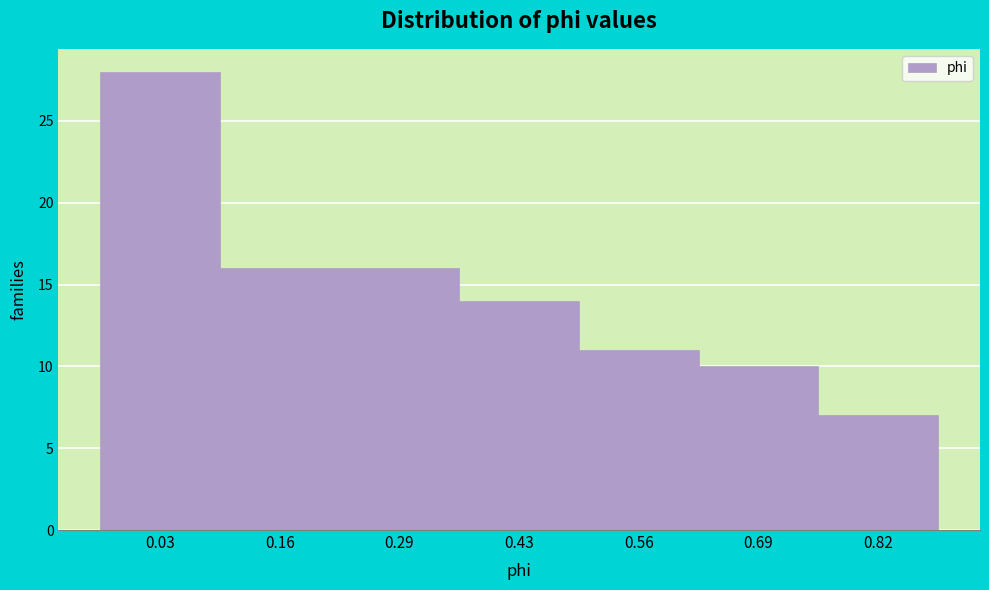

Reading right to left, extract all data points from this chart.

0.82=7	0.69=10	0.56=11	0.43=14	0.29=16	0.16=16	0.03=28